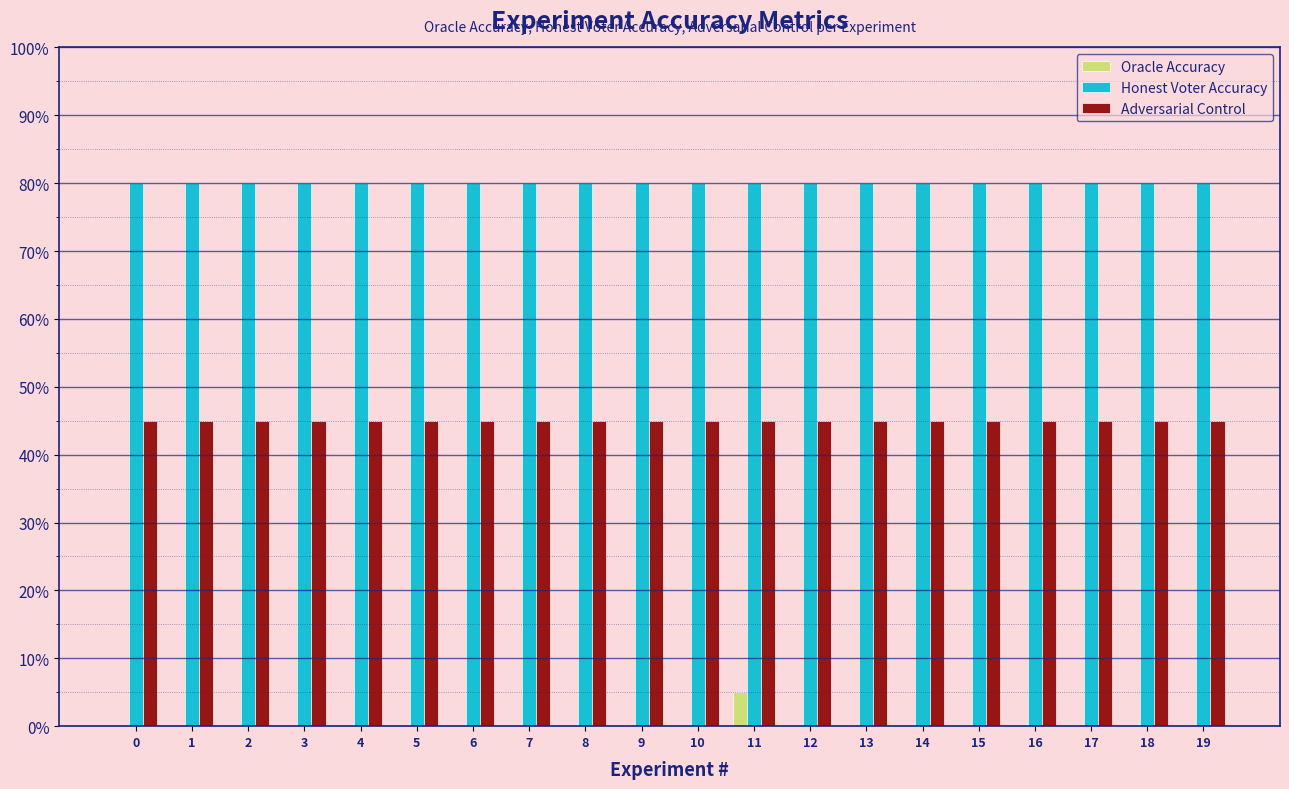

Rank the series by their average value, from highest to lowest.

Honest Voter Accuracy, Adversarial Control, Oracle Accuracy